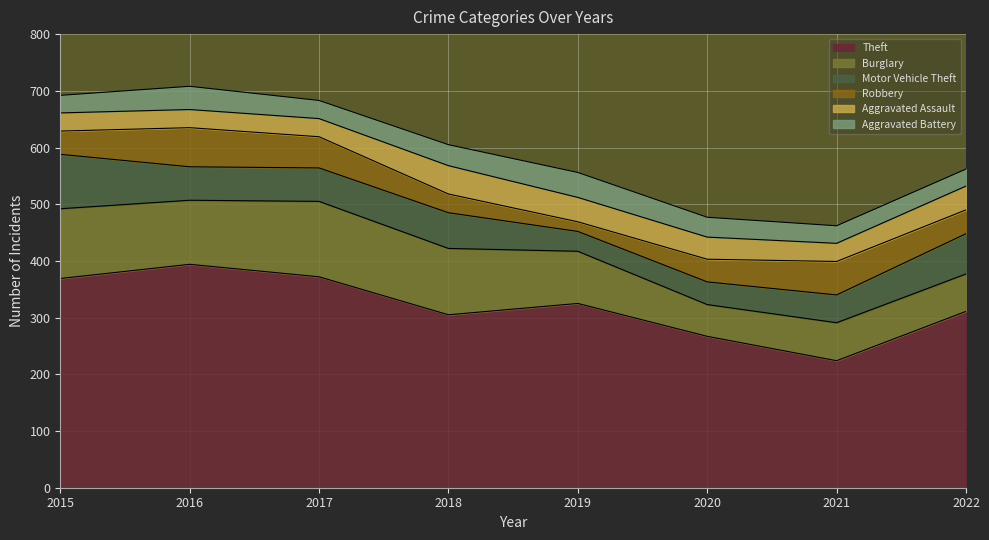

Which series has the largest total across all categories?

Theft